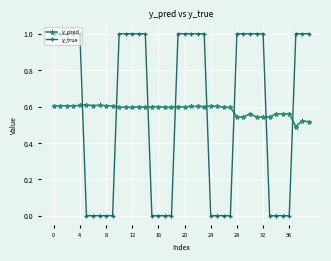

List the series in order of their peak value, lowest first.

y_pred, y_true